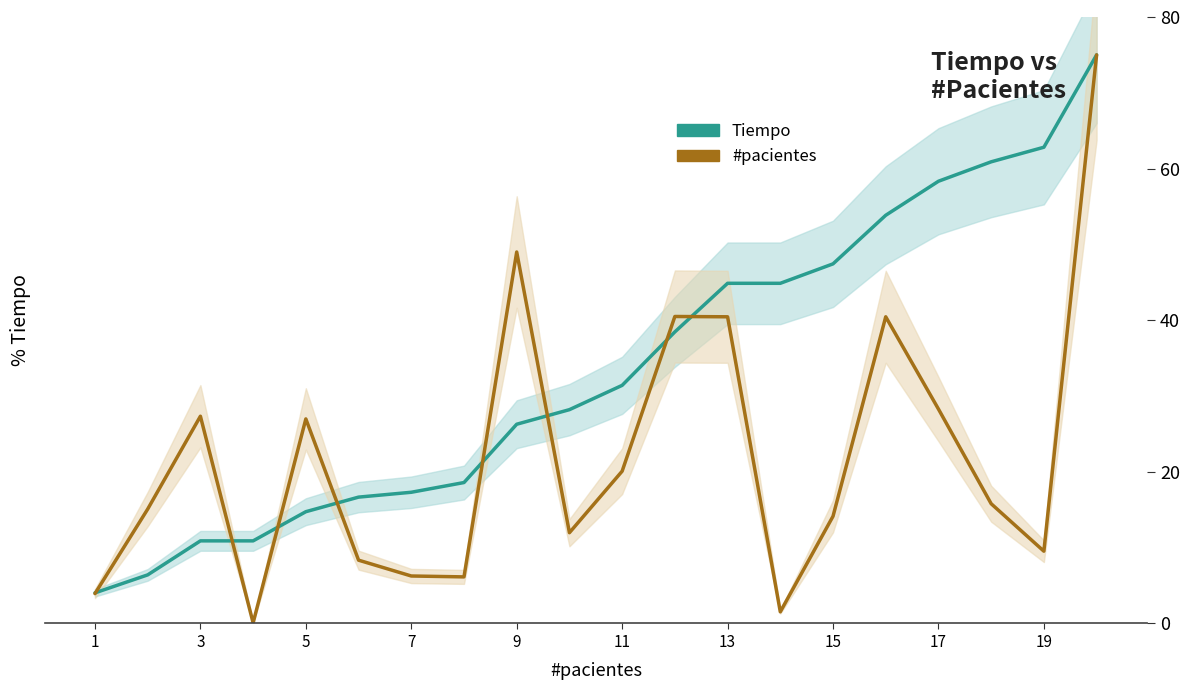

True or false: Tiempo has more than 2 interior local peaks.

False